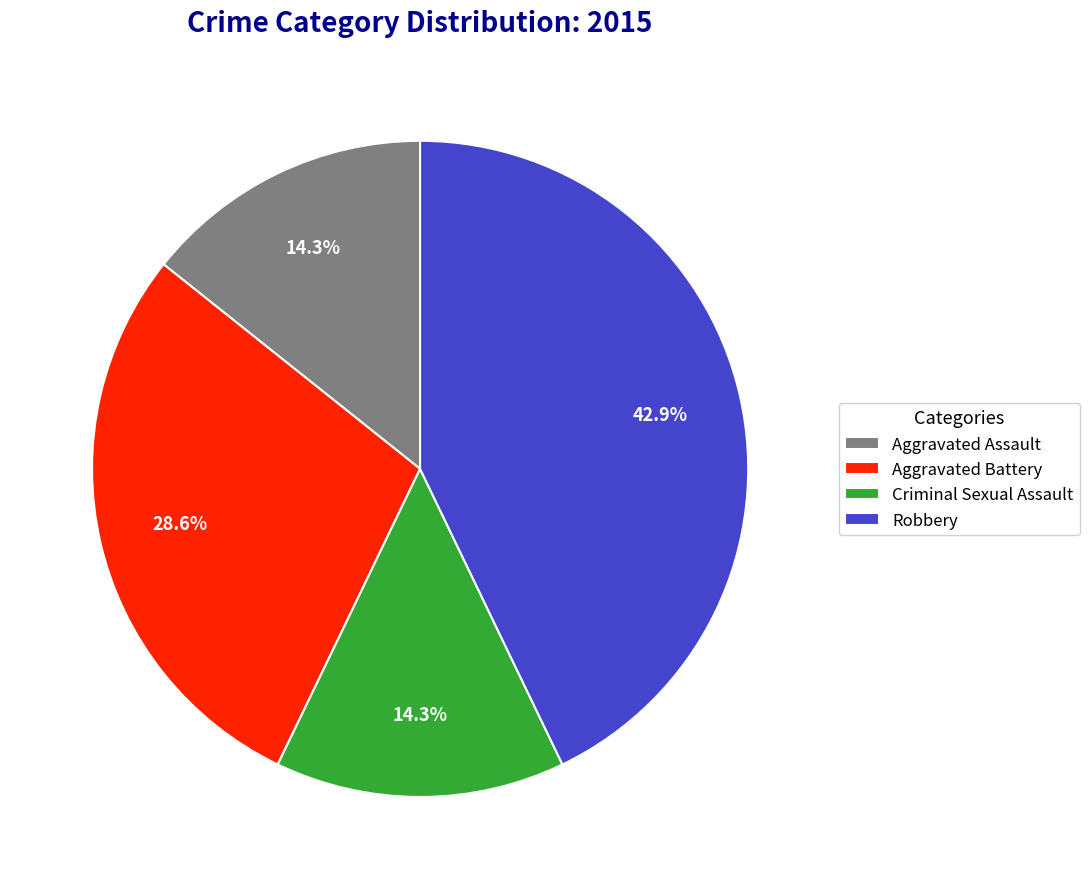

Is it true that Aggravated Battery is 43% of the pie?

False